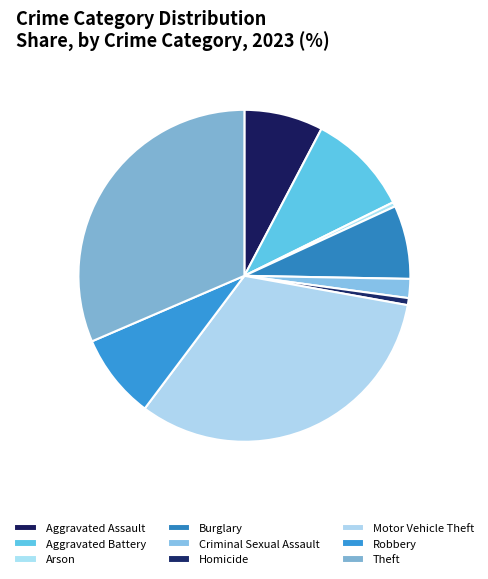

Count the number of slices in the pie.

9